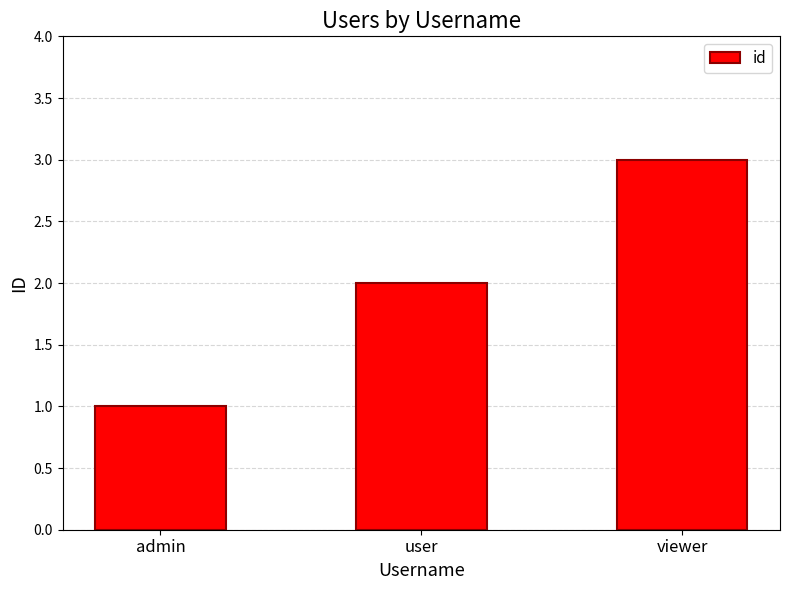

What is the change in value from admin to user?

+1